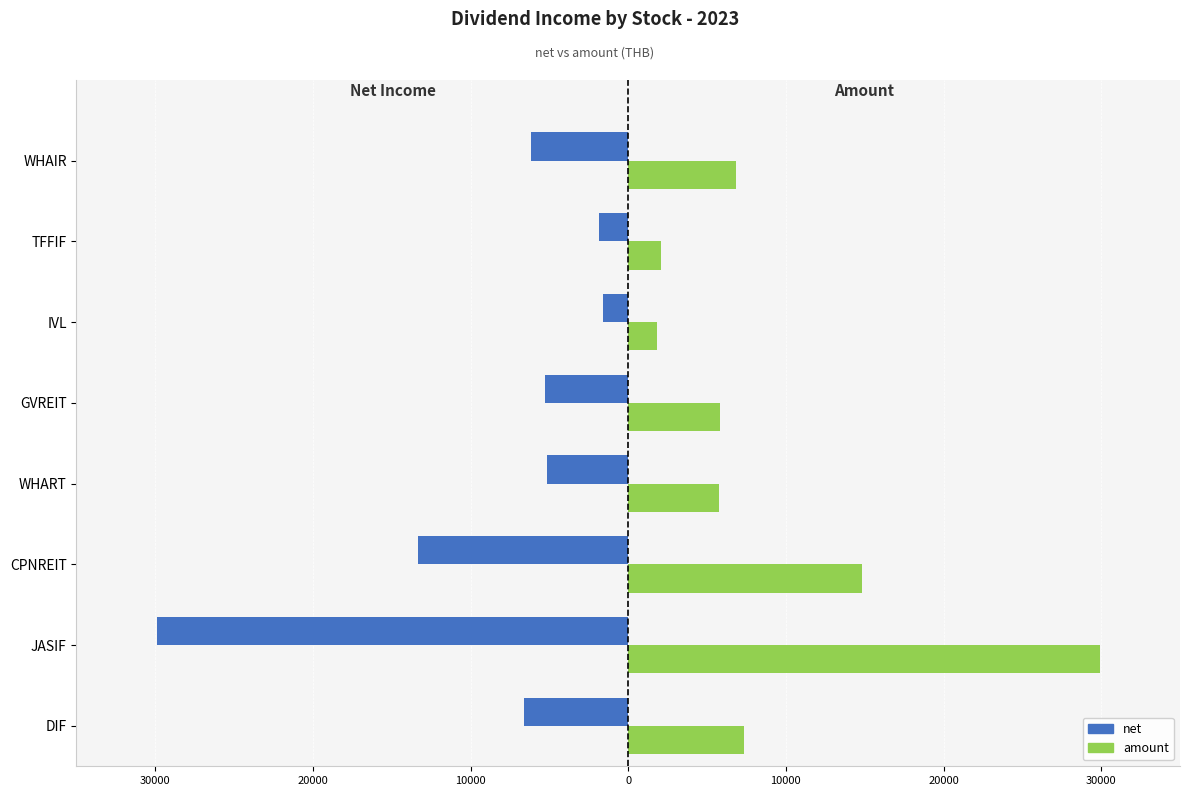

What are all the series names shown in the legend?

net, amount